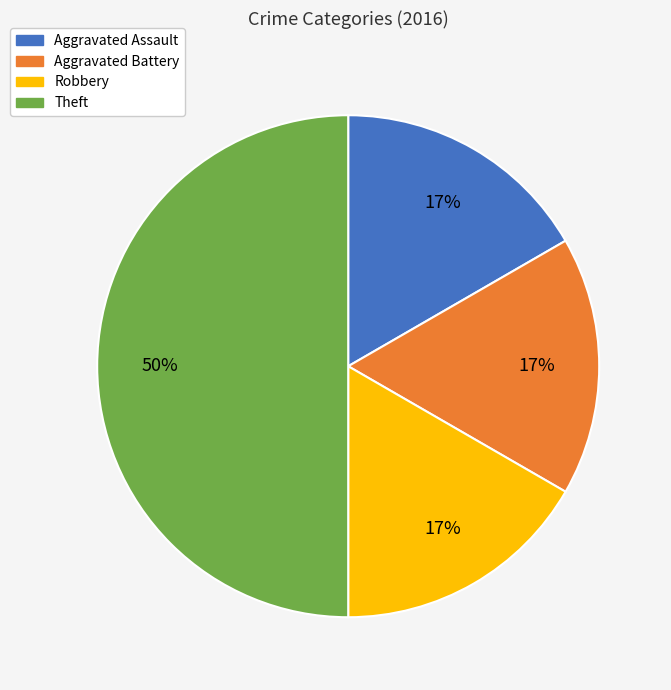

Is it true that Aggravated Battery is 17% of the pie?

True